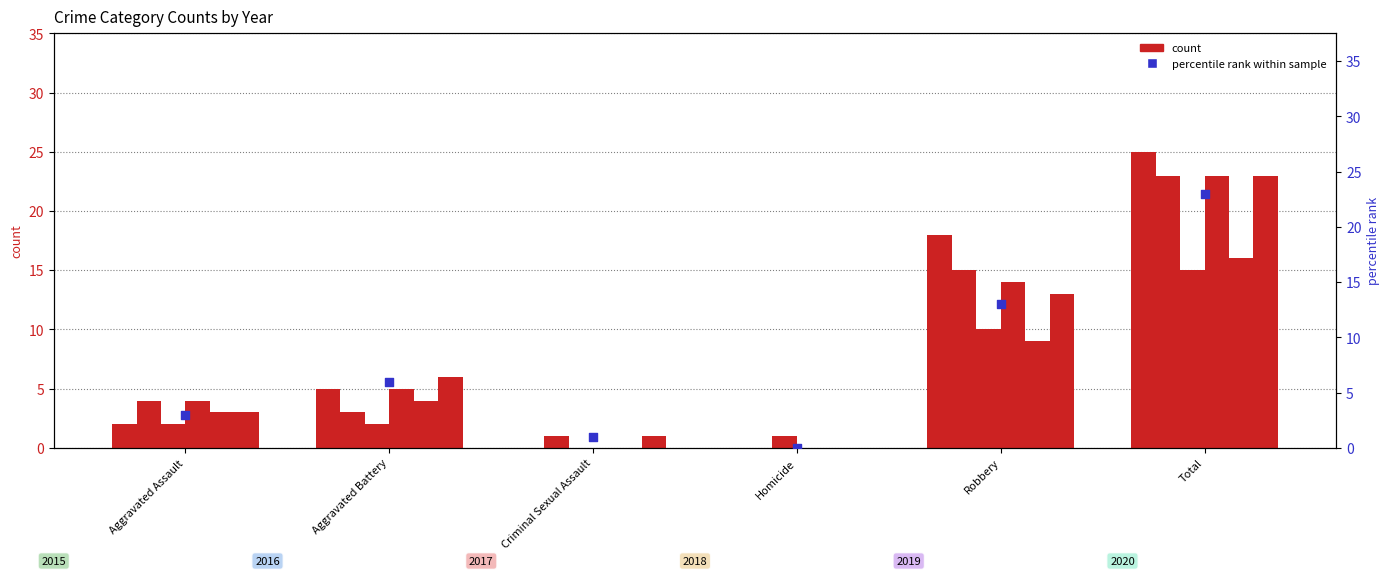

Which has a higher value, Aggravated Assault or Aggravated Battery?

Aggravated Battery